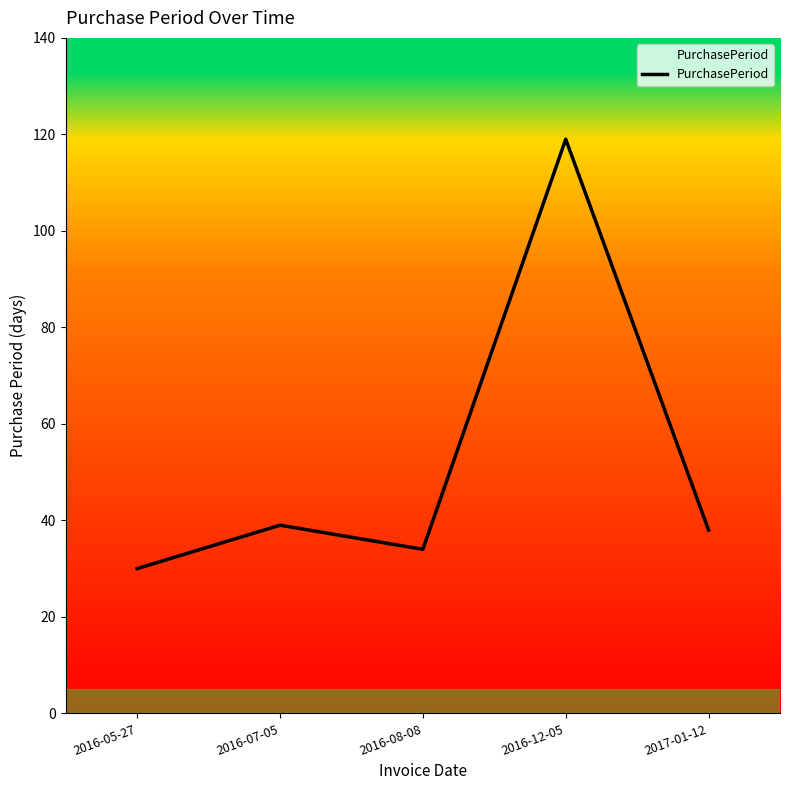

Reading left to right, what are all the values shown in this chart?

2016-05-27=30	2016-07-05=39	2016-08-08=34	2016-12-05=119	2017-01-12=38